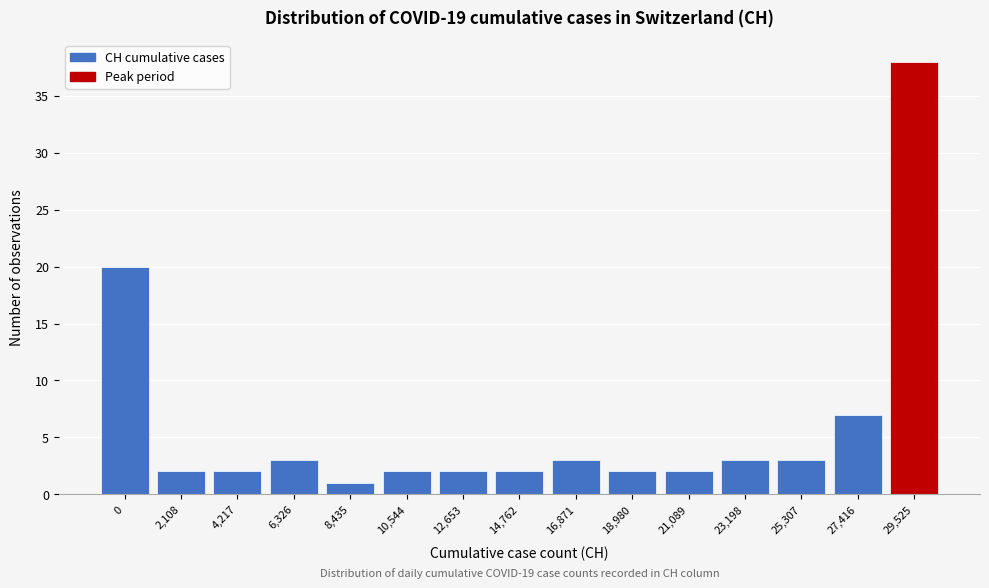

Reading left to right, list all the values displayed in this chart.

0=20	2,108=2	4,217=2	6,326=3	8,435=1	10,544=2	12,653=2	14,762=2	16,871=3	18,980=2	21,089=2	23,198=3	25,307=3	27,416=7	29,525=38